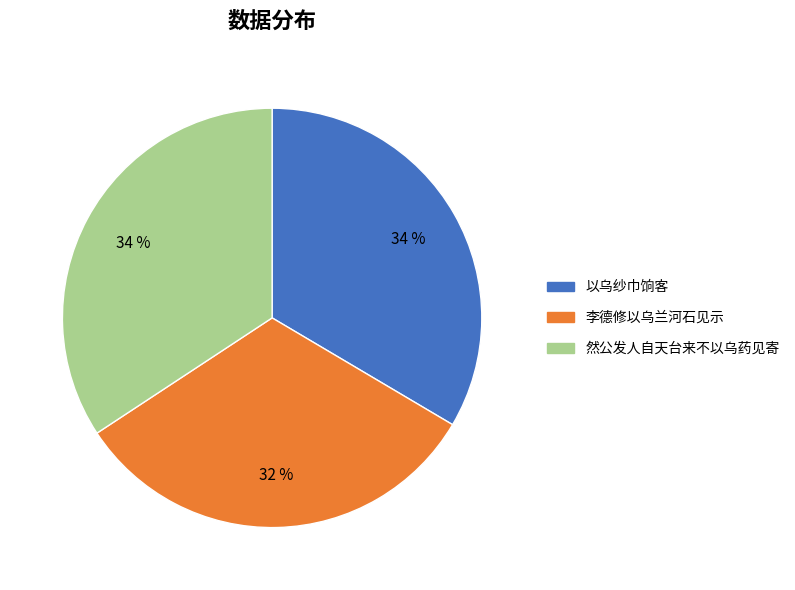

Does any single category account for the majority?

No